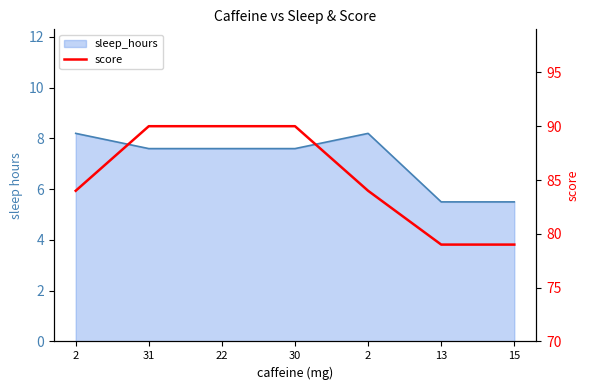

What is the label of the 3rd point from the left?

22